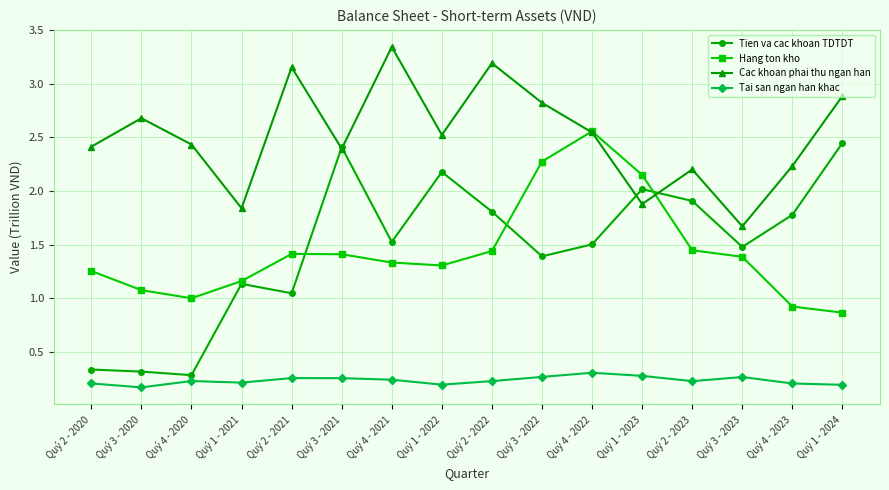

The value of Hang ton kho at Quý 1 - 2021 is 0.7. True or false?

False